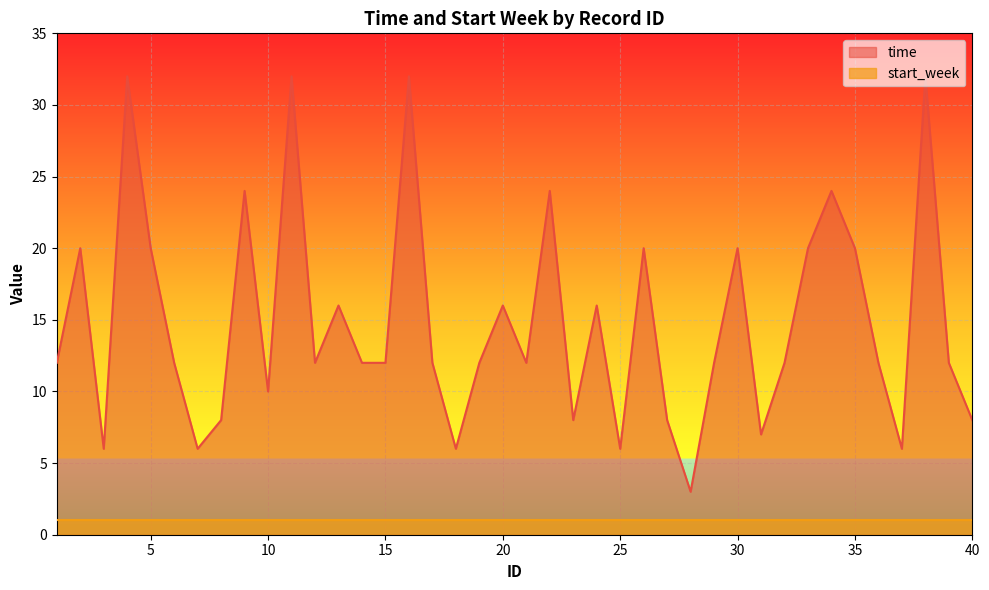

Rank the categories by value from lowest to highest.

28, 3, 7, 18, 25, 37, 31, 8, 23, 27, 40, 10, 1, 6, 12, 14, 15, 17, 19, 21, 29, 32, 36, 39, 13, 20, 24, 2, 5, 26, 30, 33, 35, 9, 22, 34, 4, 11, 16, 38